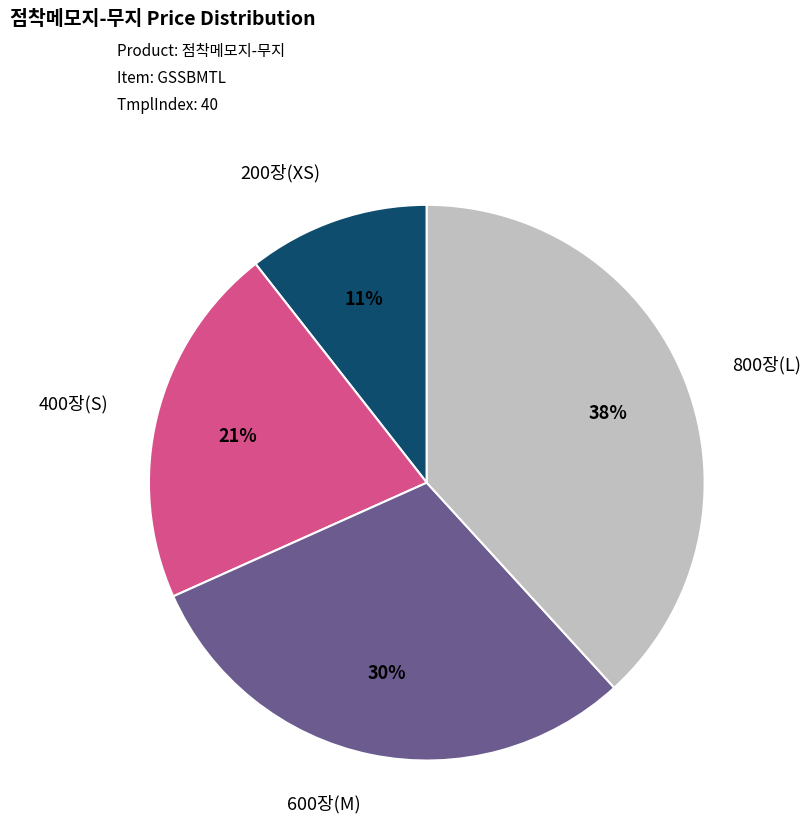

Count the number of slices in the pie.

4